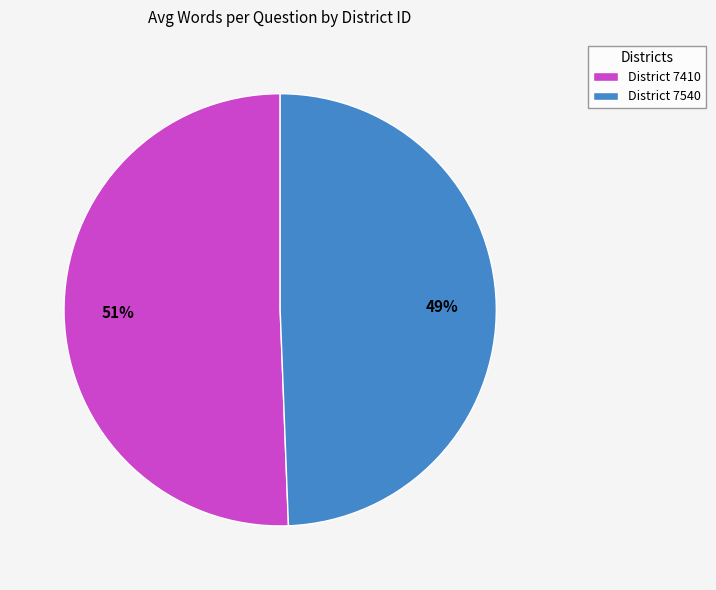

To the nearest percent, what percentage of the pie is District 7540?

49%